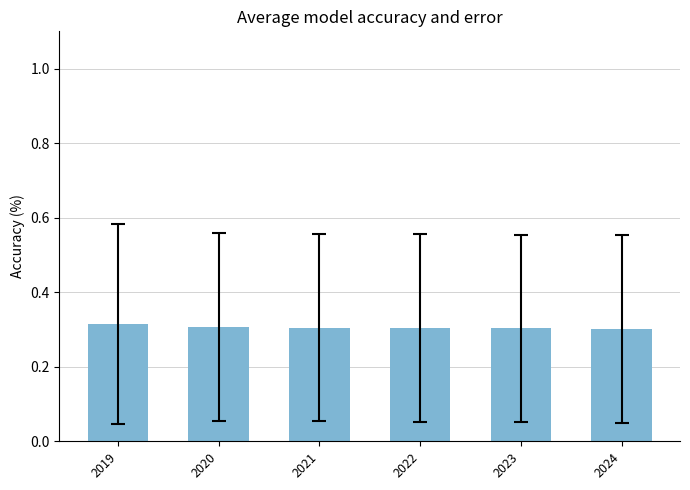

The chart shows a value of 0.4 at 2022. True or false?

False